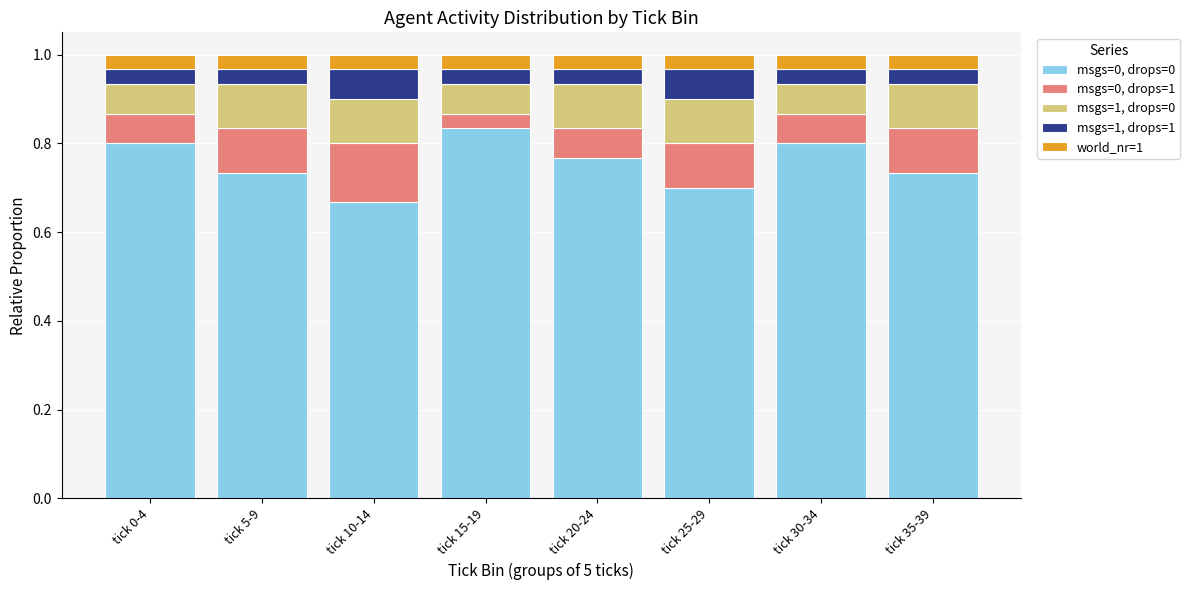

Where is msgs=0, drops=0 nearest to the value 0?

tick 10-14